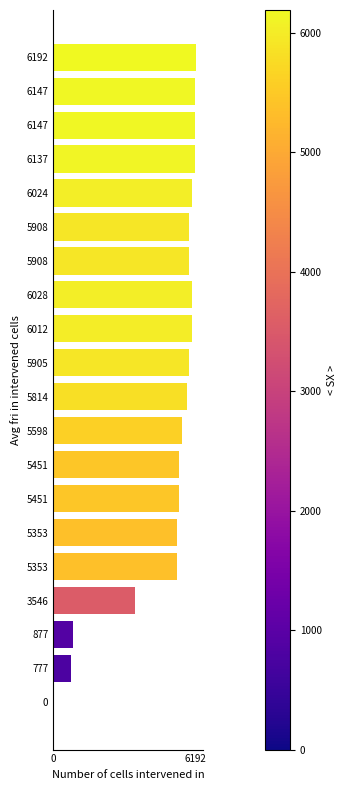

Does the chart contain stacked bars?

No